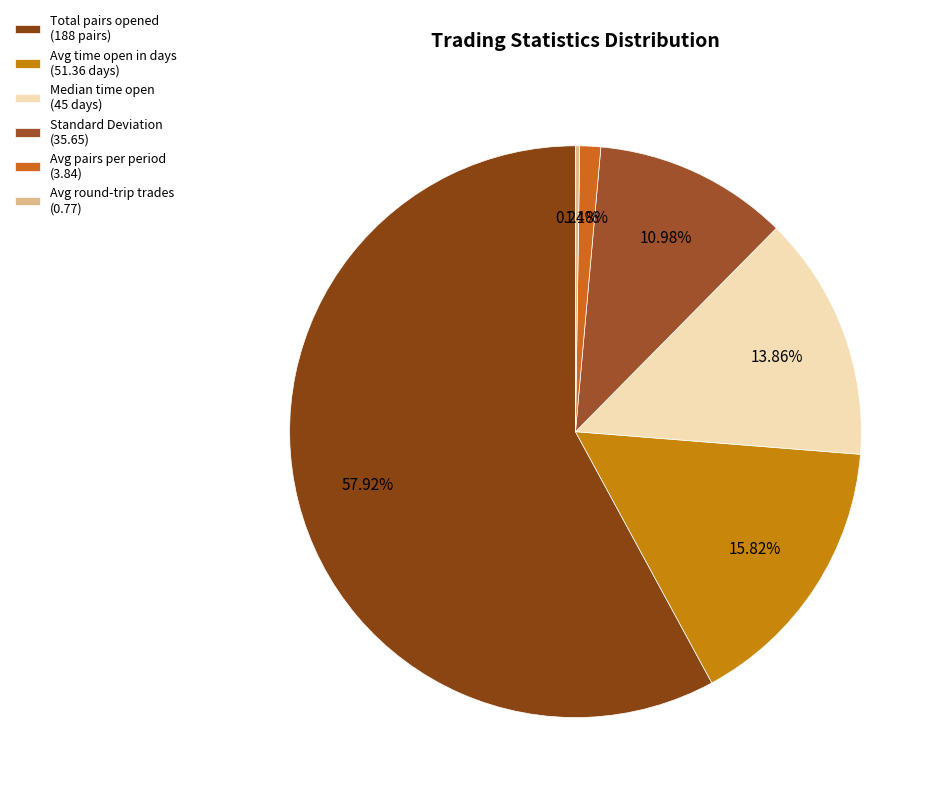

Count the number of slices in the pie.

6